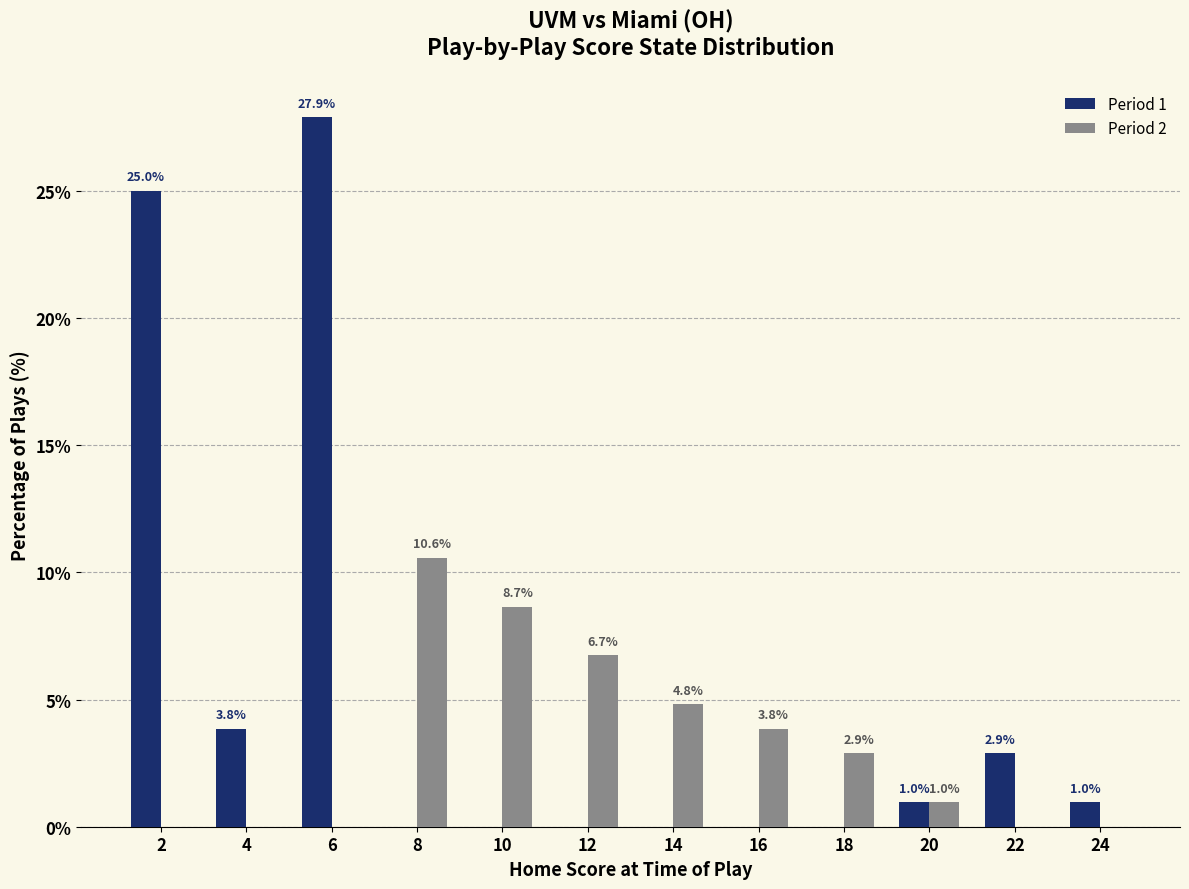

The value of Period 1 at 4 is 3.8. True or false?

True